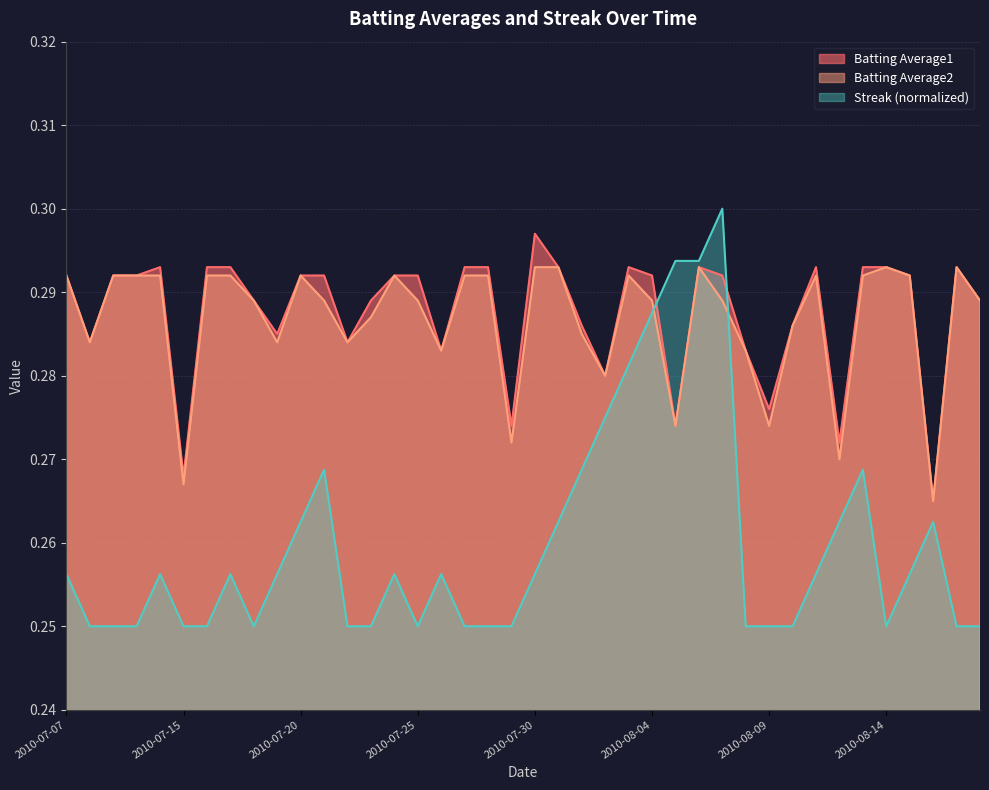

Reading left to right, what are all the values shown in this chart?

Batting Average1: 2010-07-07=0.3	2010-07-08=0.3	2010-07-09=0.3	2010-07-10=0.3	2010-07-11=0.3	2010-07-15=0.3	2010-07-16=0.3	2010-07-17=0.3	2010-07-18=0.3	2010-07-19=0.3	2010-07-20=0.3	2010-07-21=0.3	2010-07-22=0.3	2010-07-23=0.3	2010-07-24=0.3	2010-07-25=0.3	2010-07-26=0.3	2010-07-27=0.3	2010-07-28=0.3	2010-07-29=0.3	2010-07-30=0.3	2010-07-31=0.3	2010-08-01=0.3	2010-08-02=0.3	2010-08-03=0.3	2010-08-04=0.3	2010-08-05=0.3	2010-08-06=0.3	2010-08-07=0.3	2010-08-08=0.3	2010-08-09=0.3	2010-08-10=0.3	2010-08-11=0.3	2010-08-12=0.3	2010-08-13=0.3	2010-08-14=0.3	2010-08-15=0.3	2010-08-16=0.3	2010-08-17=0.3	2010-08-18=0.3
Batting Average2: 2010-07-07=0.3	2010-07-08=0.3	2010-07-09=0.3	2010-07-10=0.3	2010-07-11=0.3	2010-07-15=0.3	2010-07-16=0.3	2010-07-17=0.3	2010-07-18=0.3	2010-07-19=0.3	2010-07-20=0.3	2010-07-21=0.3	2010-07-22=0.3	2010-07-23=0.3	2010-07-24=0.3	2010-07-25=0.3	2010-07-26=0.3	2010-07-27=0.3	2010-07-28=0.3	2010-07-29=0.3	2010-07-30=0.3	2010-07-31=0.3	2010-08-01=0.3	2010-08-02=0.3	2010-08-03=0.3	2010-08-04=0.3	2010-08-05=0.3	2010-08-06=0.3	2010-08-07=0.3	2010-08-08=0.3	2010-08-09=0.3	2010-08-10=0.3	2010-08-11=0.3	2010-08-12=0.3	2010-08-13=0.3	2010-08-14=0.3	2010-08-15=0.3	2010-08-16=0.3	2010-08-17=0.3	2010-08-18=0.3
Streak: 2010-07-07=0.3	2010-07-08=0.2	2010-07-09=0.2	2010-07-10=0.2	2010-07-11=0.3	2010-07-15=0.2	2010-07-16=0.2	2010-07-17=0.3	2010-07-18=0.2	2010-07-19=0.3	2010-07-20=0.3	2010-07-21=0.3	2010-07-22=0.2	2010-07-23=0.2	2010-07-24=0.3	2010-07-25=0.2	2010-07-26=0.3	2010-07-27=0.2	2010-07-28=0.2	2010-07-29=0.2	2010-07-30=0.3	2010-07-31=0.3	2010-08-01=0.3	2010-08-02=0.3	2010-08-03=0.3	2010-08-04=0.3	2010-08-05=0.3	2010-08-06=0.3	2010-08-07=0.3	2010-08-08=0.2	2010-08-09=0.2	2010-08-10=0.2	2010-08-11=0.3	2010-08-12=0.3	2010-08-13=0.3	2010-08-14=0.2	2010-08-15=0.3	2010-08-16=0.3	2010-08-17=0.2	2010-08-18=0.2